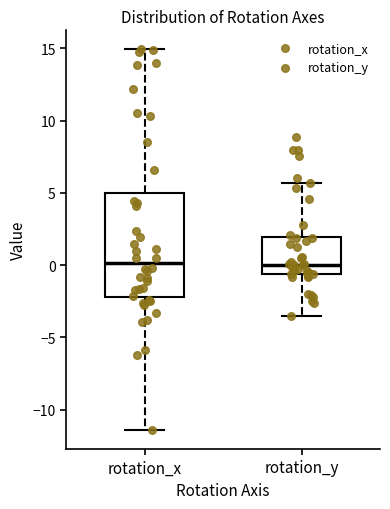

Reading left to right, read every box against the y-axis: the position of its median line, the range the box covers, and the ends of its whiskers. The values are not printed on the chart, so give them approximately, as read against the axis.

rotation_x: median 0.0, box -2.0 to 5.0, whiskers -11.5 to 15.0
rotation_y: median 0.0, box -0.5 to 2.0, whiskers -3.5 to 5.5